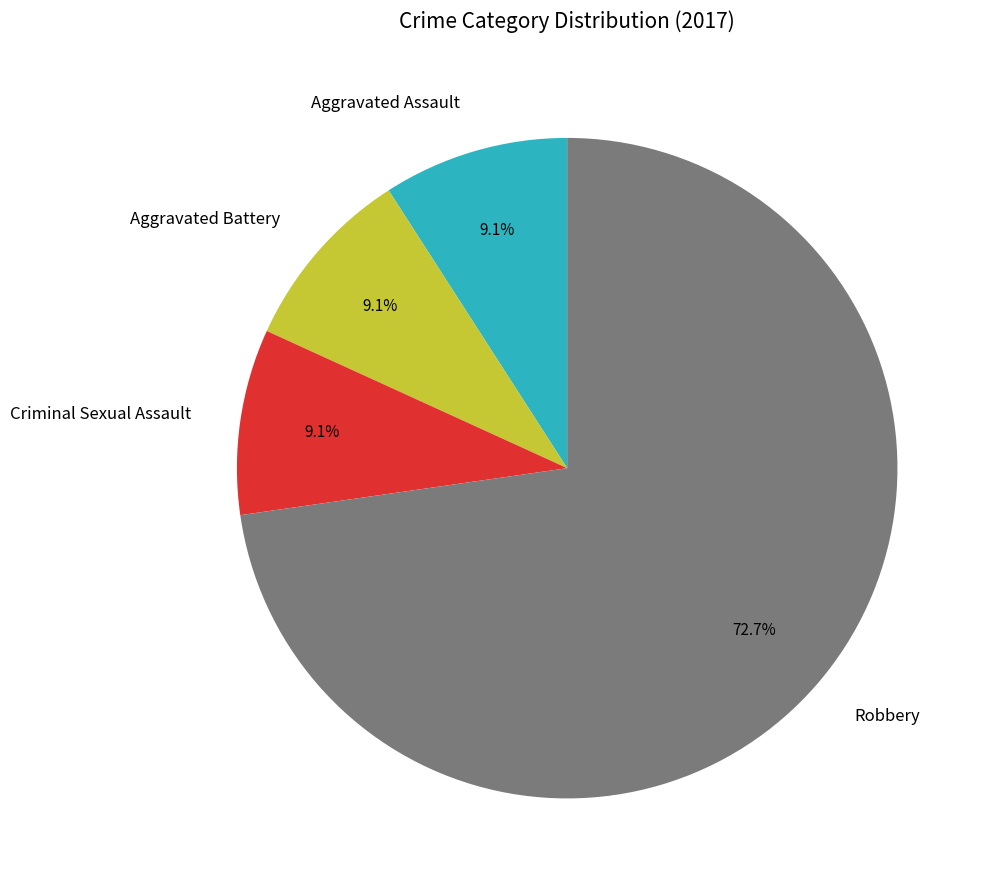

To the nearest percent, what is the average slice percentage?

25%